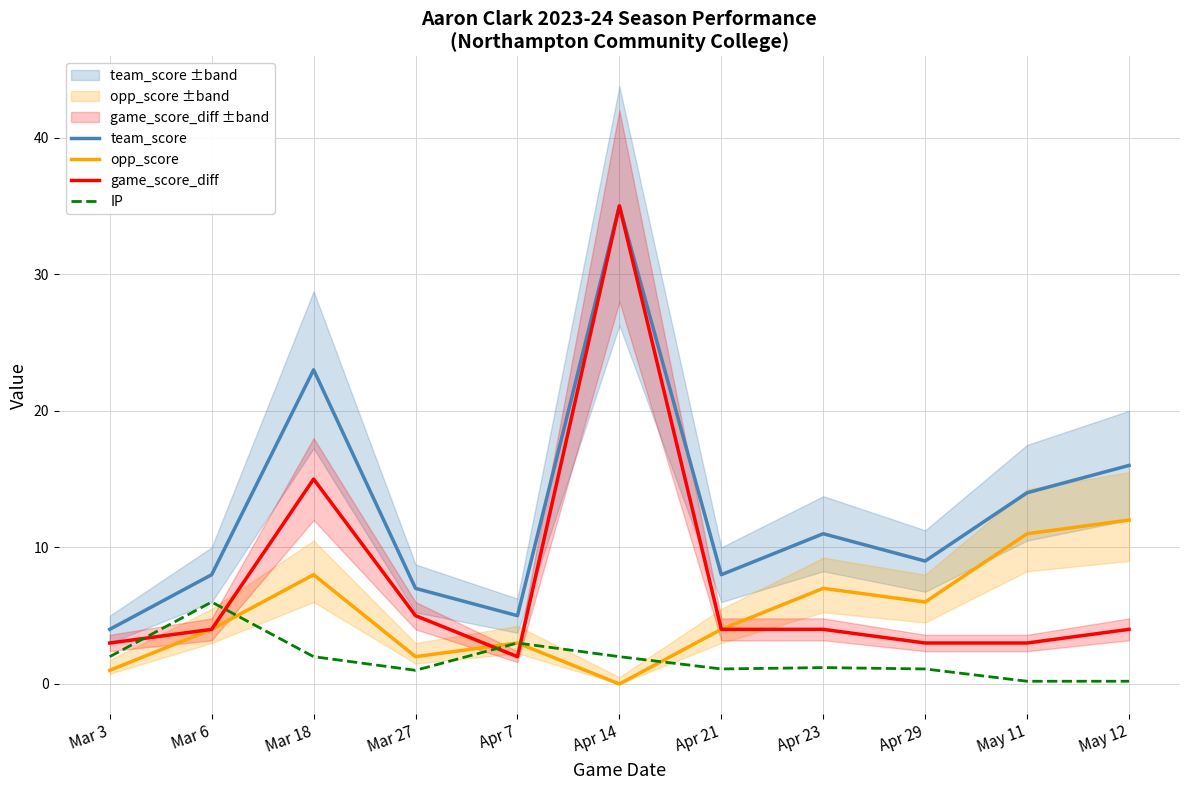

In IP, how many points are lower than both neighbors (excluding endpoints)?

2